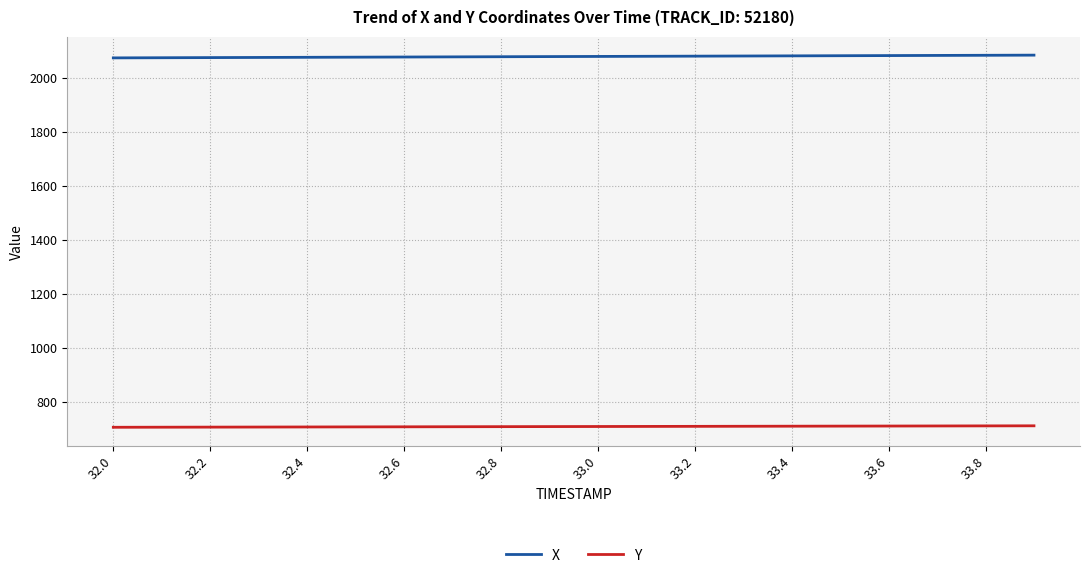

How many lines are shown in the chart?

2